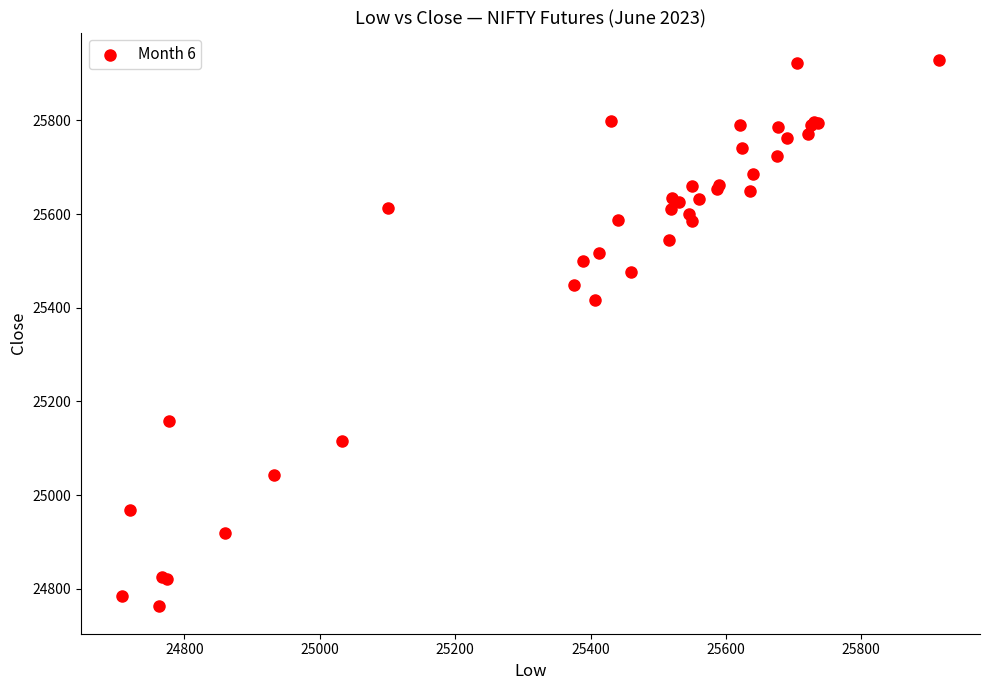

What Y value in the scatter plot is closest to 25345?

25417.7